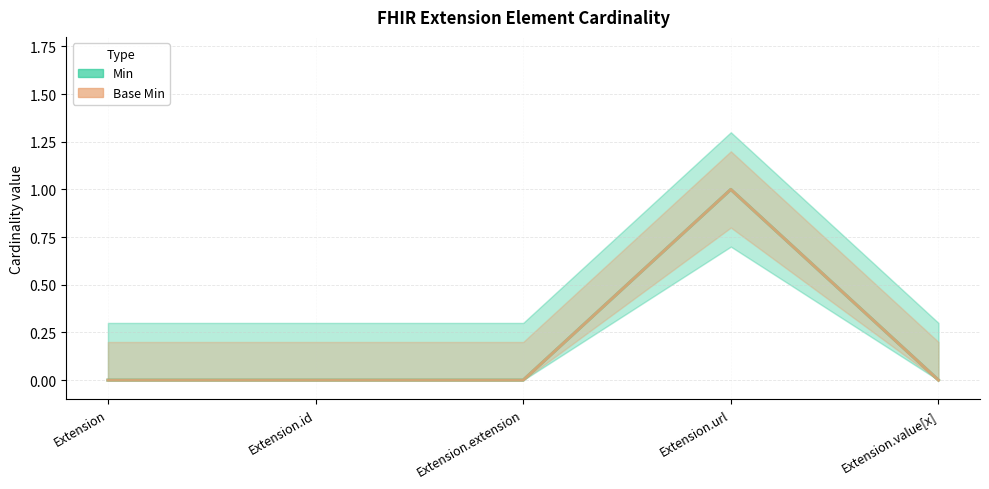

True or false: Min and Base Min cross at least once.

False